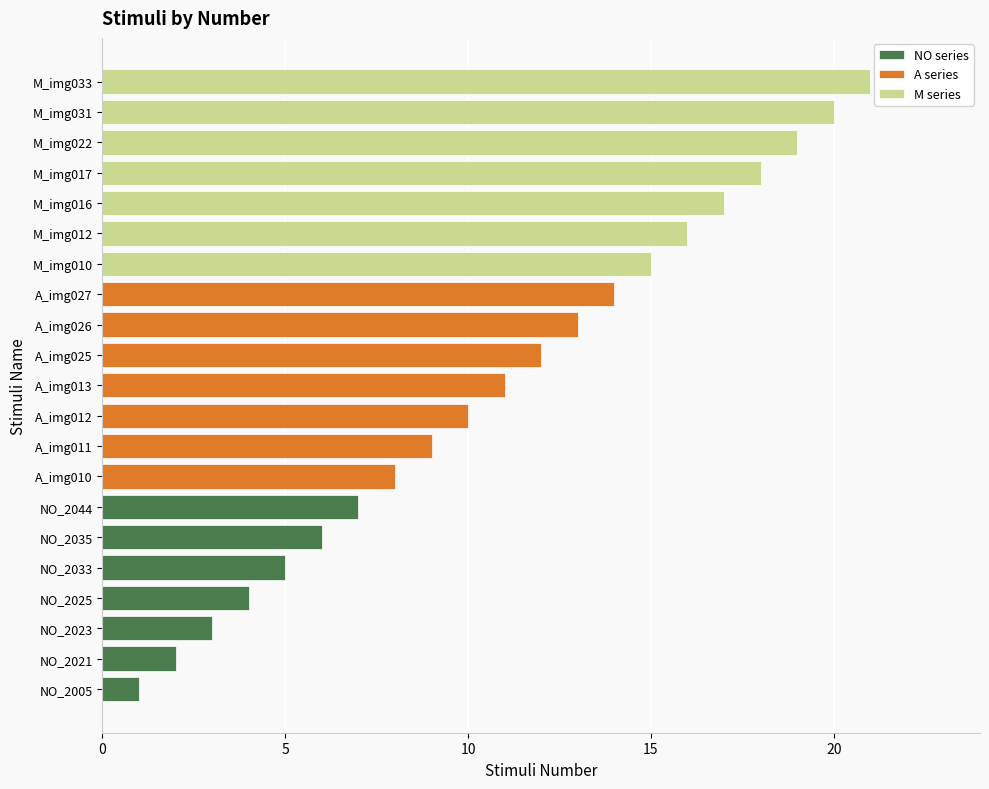

What is the value of the NO series bar at the 3rd from the left?

3